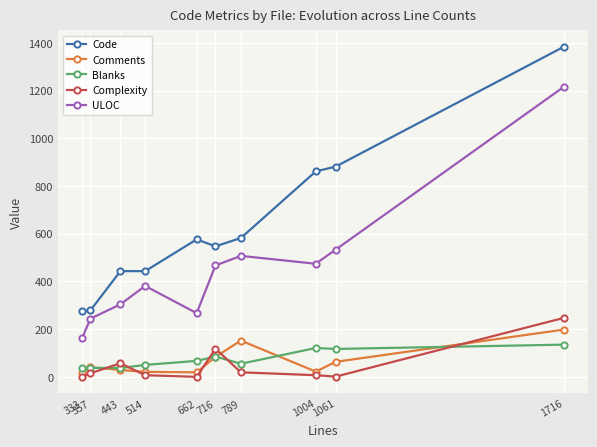

The Complexity series shows 58 at 1716. True or false?

False